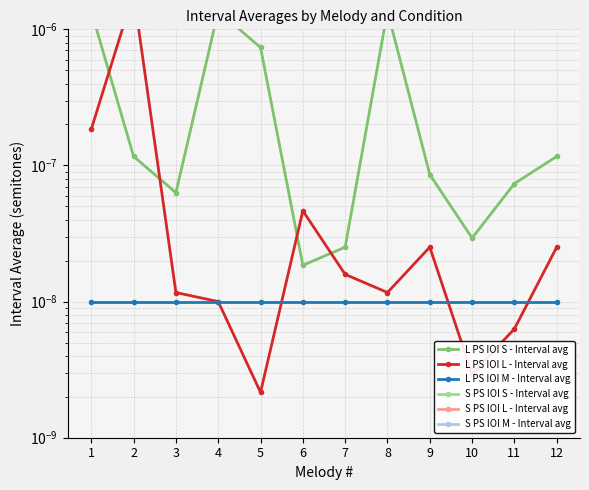

Where is the first local minimum for S PS IOI S - Interval avg?

3